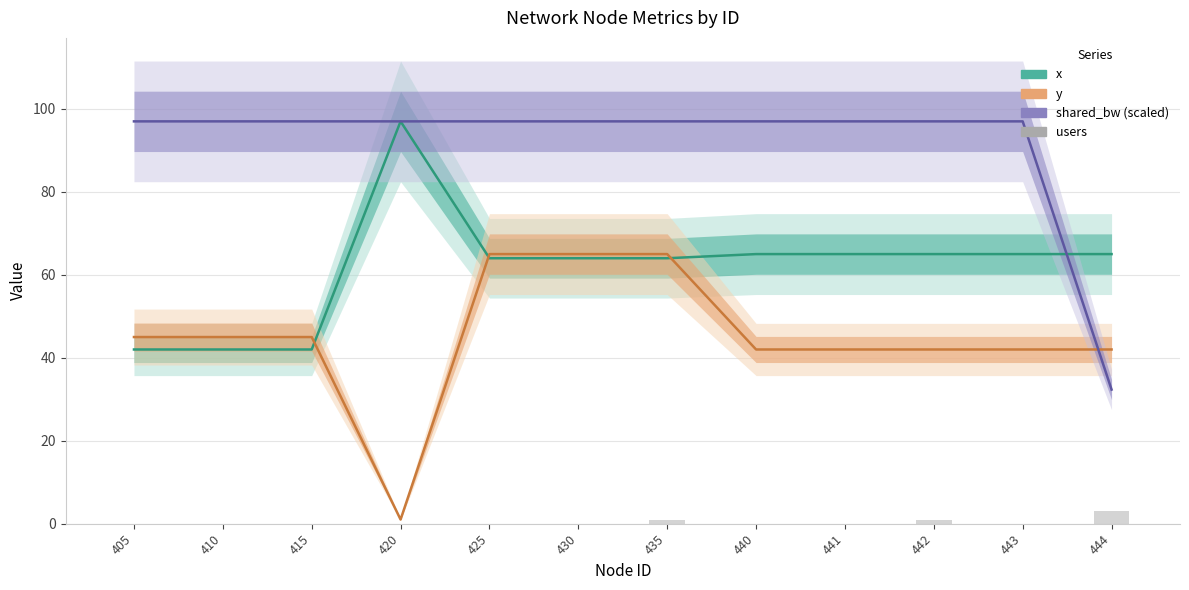

Where does the y series first go above 45?

425